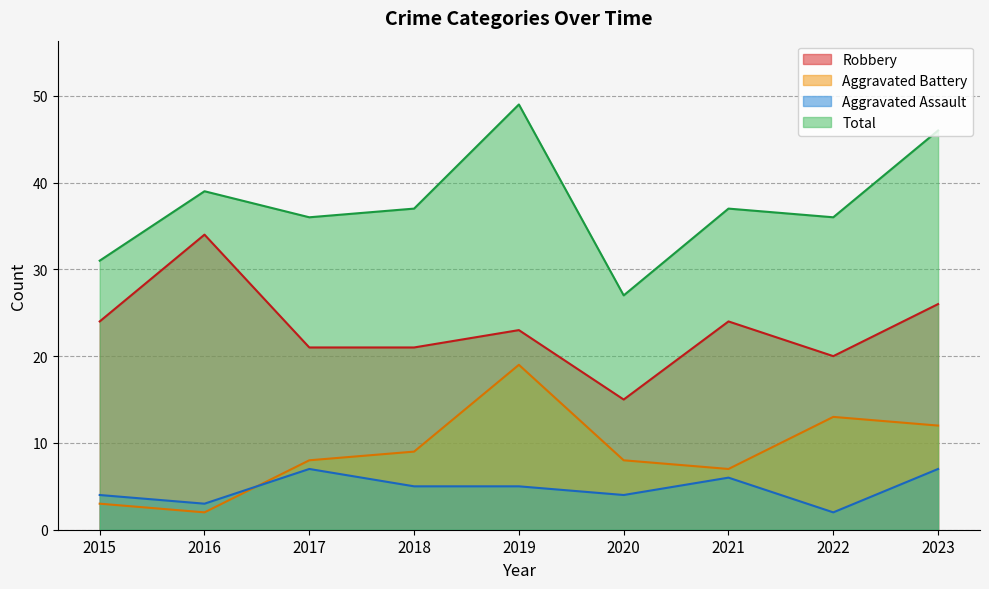

How many Aggravated Assault values are between 4 and 6?

5